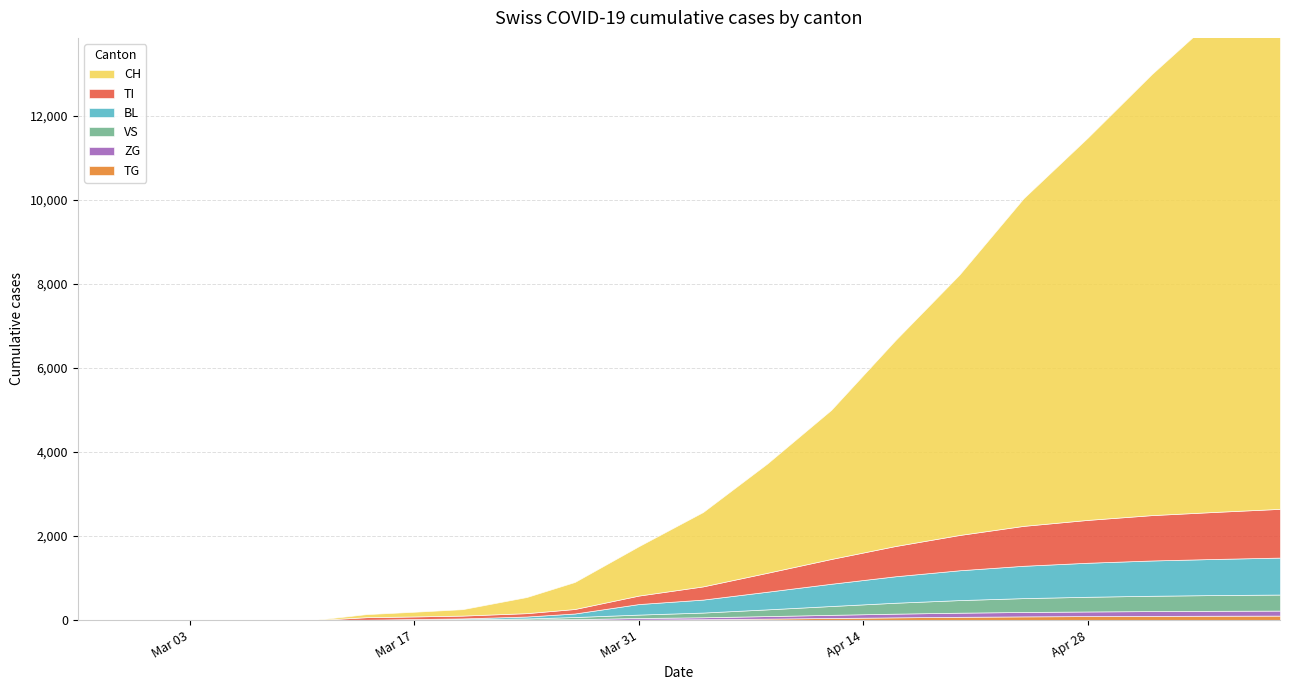

Which series changed the most between 2020-03-24 and 2020-03-27?

CH